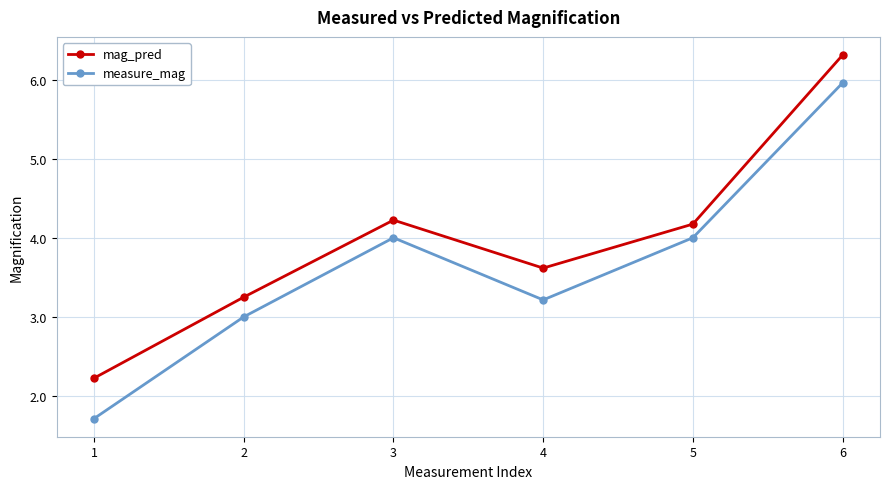

True or false: measure_mag and mag_pred intersect in this chart.

False